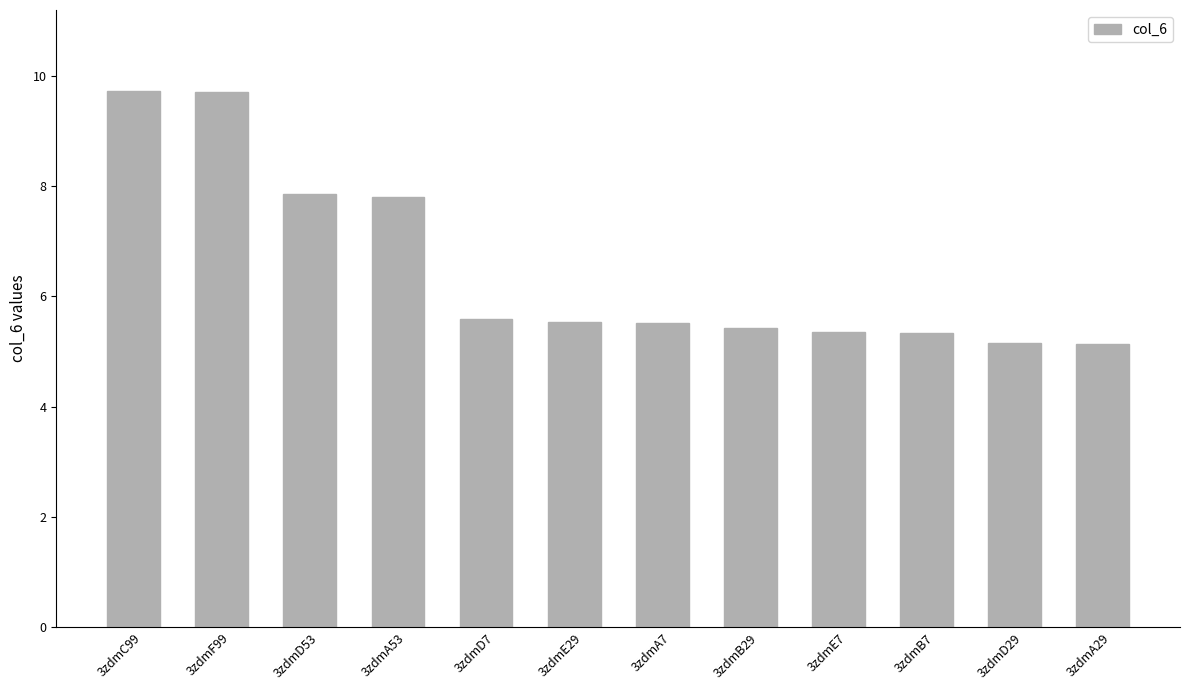

Does the chart contain any negative values?

No